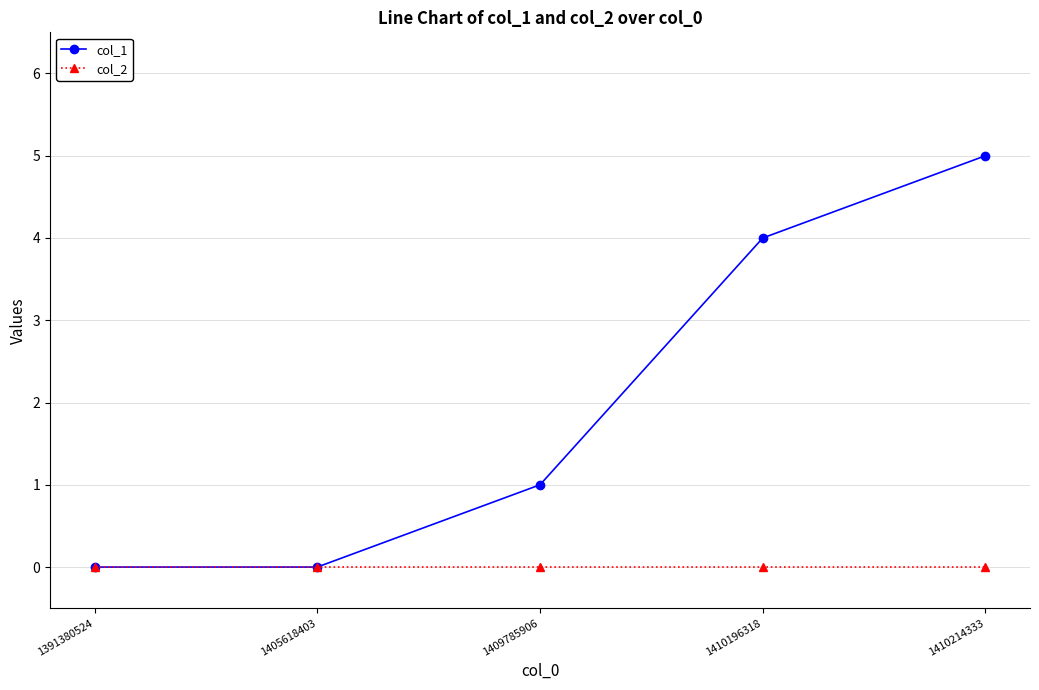

At 1410214333, list the series in order from smallest to largest.

col_2, col_1